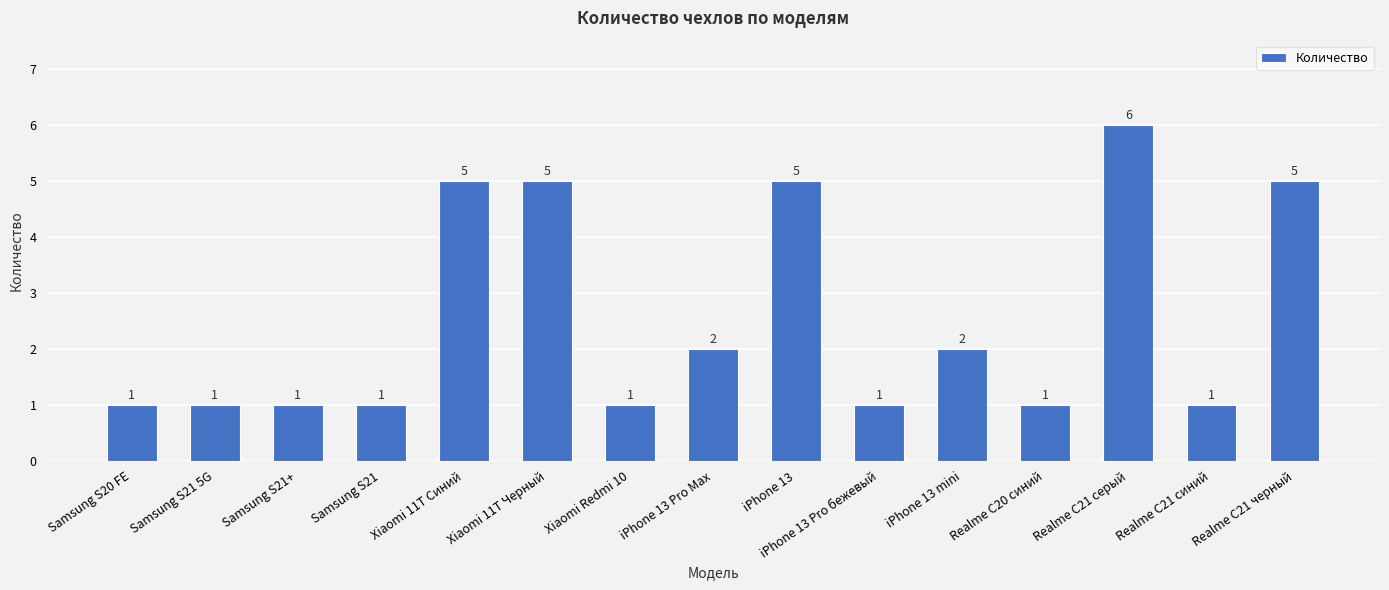

What is the change in value from Xiaomi 11T Синий to iPhone 13 Pro Max?

-3